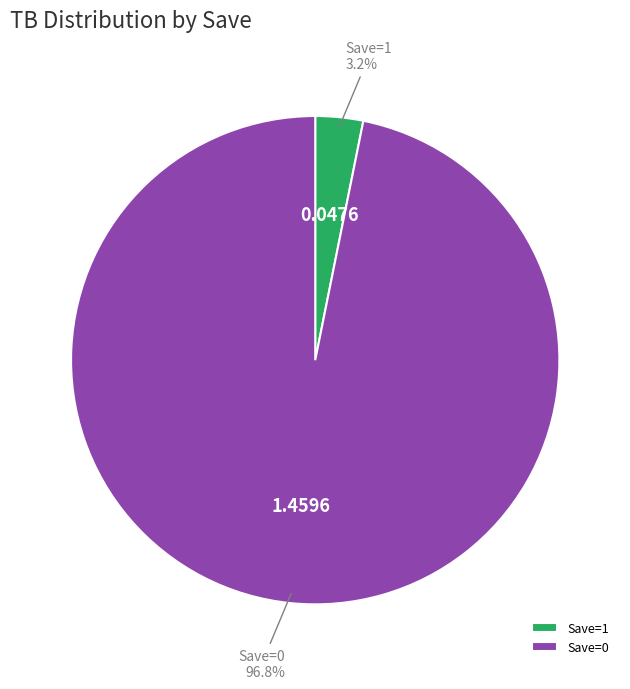

What is the total percentage of Save=1 and Save=0?

100.0%